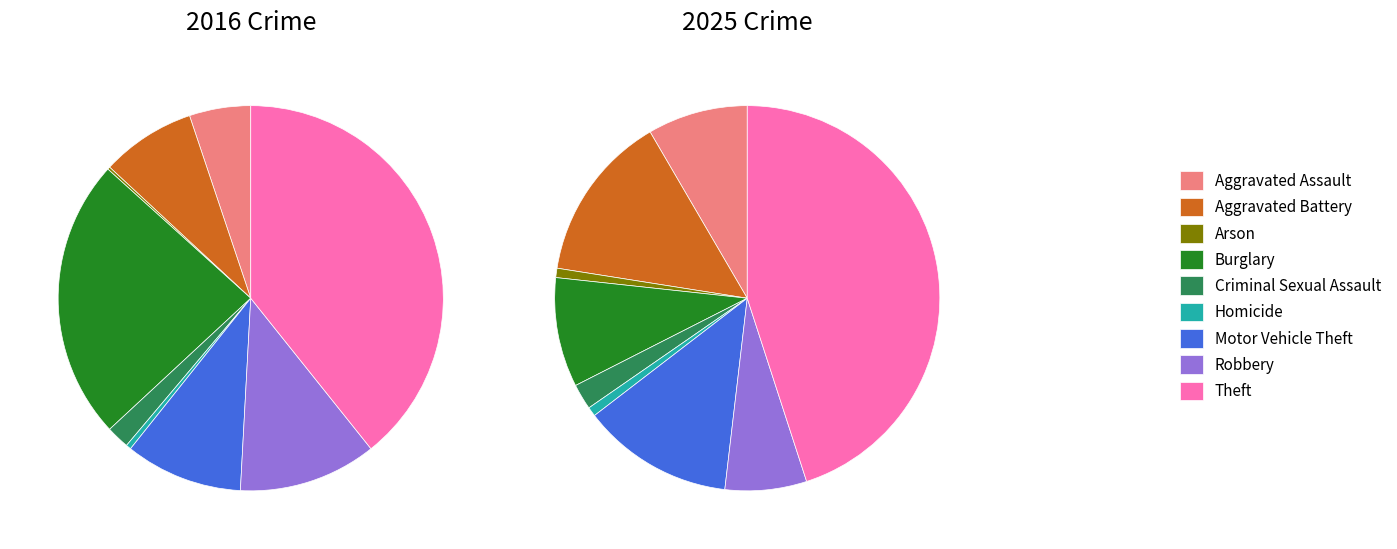

Which series has the widest spread of values?

values_2025